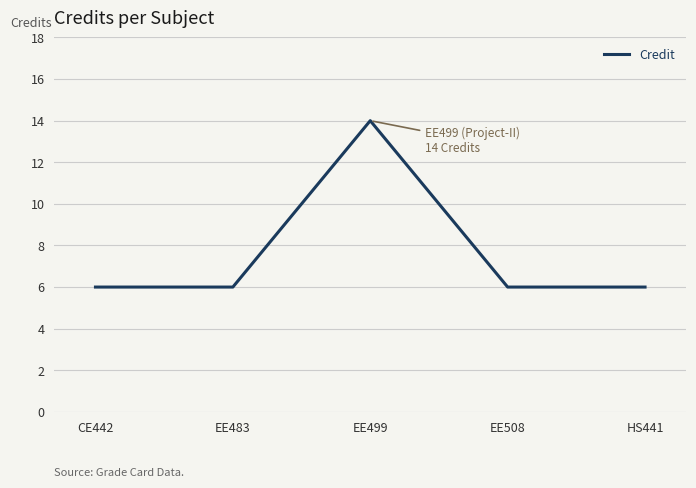

Which category has the highest value across all series?

EE499